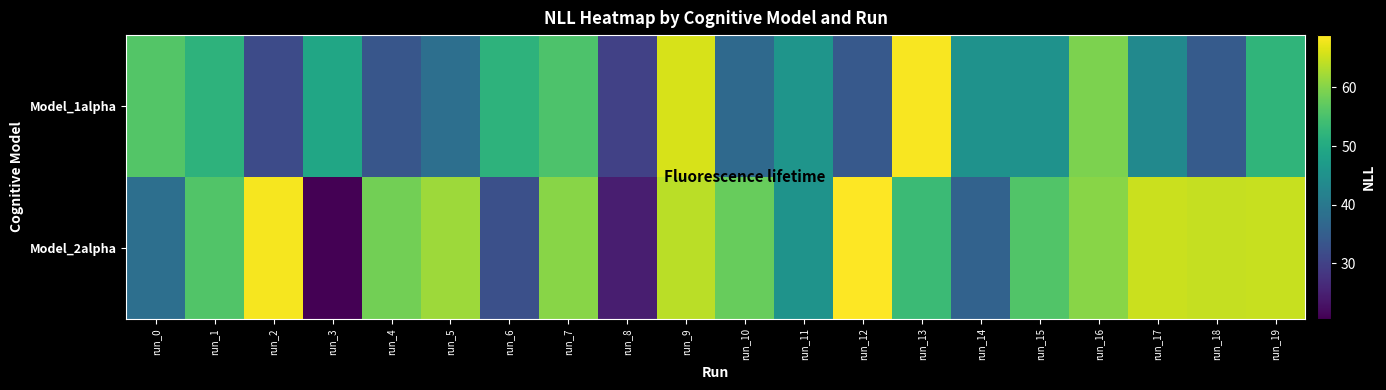

Reading left to right, list all the values displayed in this chart.

Model_1alpha: run_0=55.9	run_1=51.8	run_2=31.6	run_3=49.1	run_4=33.5	run_5=38.2	run_6=51.9	run_7=55.4	run_8=29.9	run_9=65.9	run_10=37.1	run_11=45.7	run_12=34.0	run_13=68.5	run_14=45.3	run_15=45.3	run_16=59.3	run_17=43.4	run_18=34.4	run_19=52.3
Model_2alpha: run_0=38.2	run_1=55.9	run_2=68.2	run_3=20.5	run_4=58.7	run_5=61.9	run_6=32.3	run_7=60.3	run_8=24.6	run_9=64.0	run_10=57.6	run_11=45.3	run_12=68.9	run_13=53.6	run_14=35.7	run_15=55.9	run_16=60.4	run_17=65.1	run_18=64.6	run_19=64.9